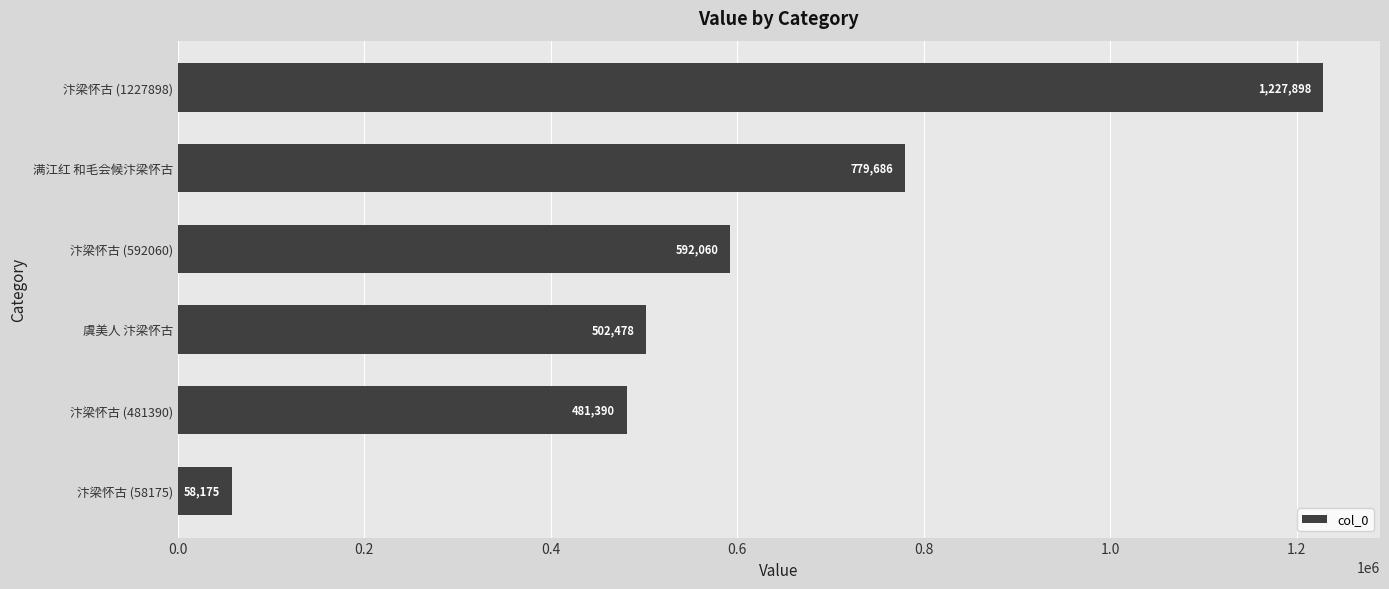

Are the bars grouped side by side (vs. stacked)?

No